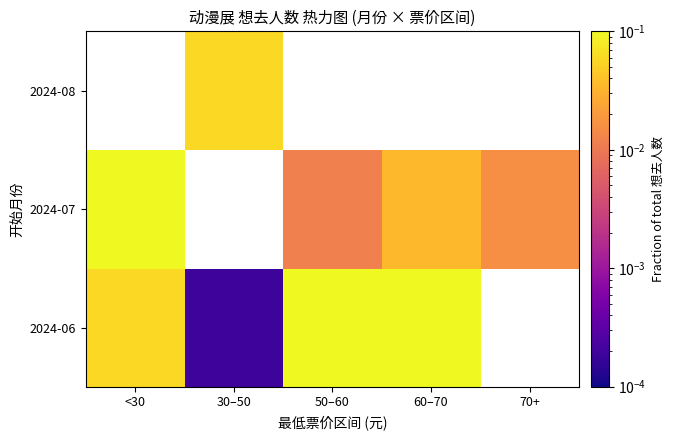

Which series has the widest spread of values?

2024-06